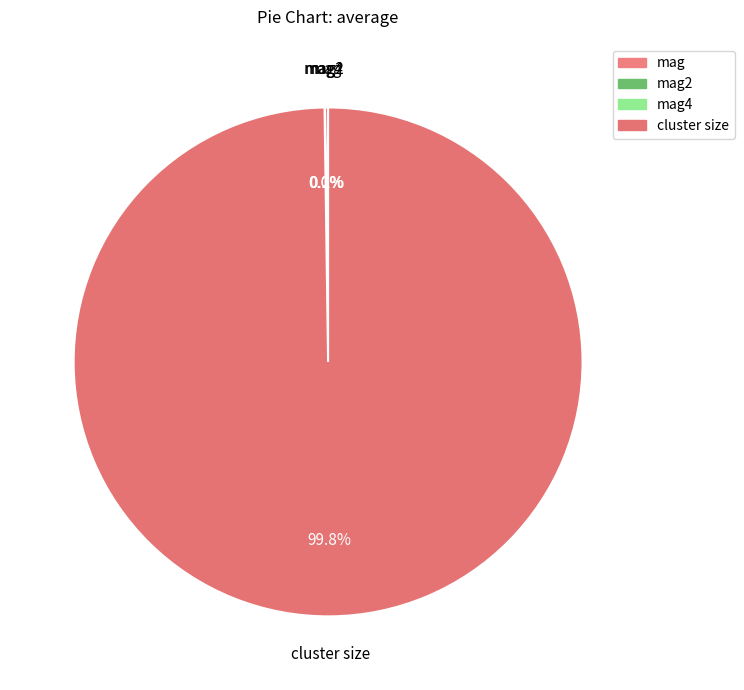

To the nearest percent, what is the average slice percentage?

25%